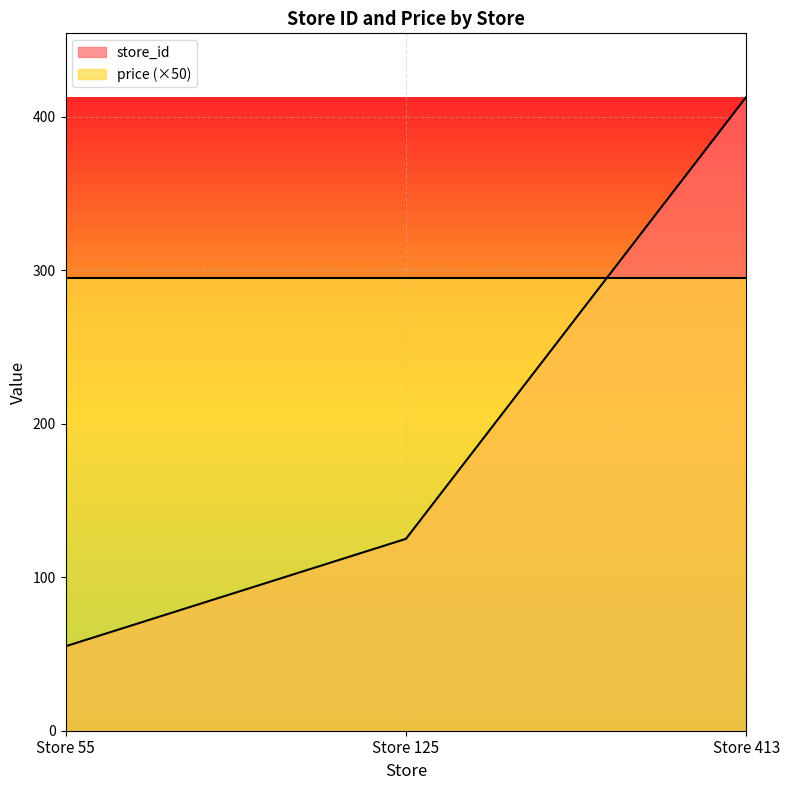

What is the difference between the values at Store 55 and Store 413?

358